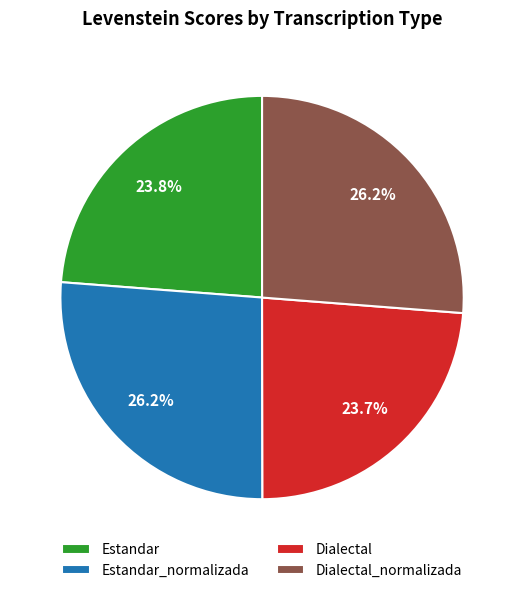

To the nearest percent, what percentage of the pie is Estandar?

24%